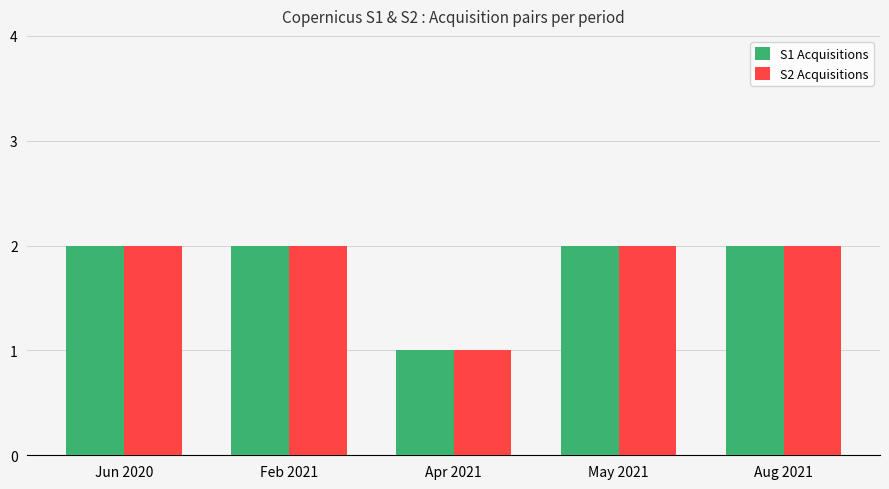

How many bars are there in each group?

2